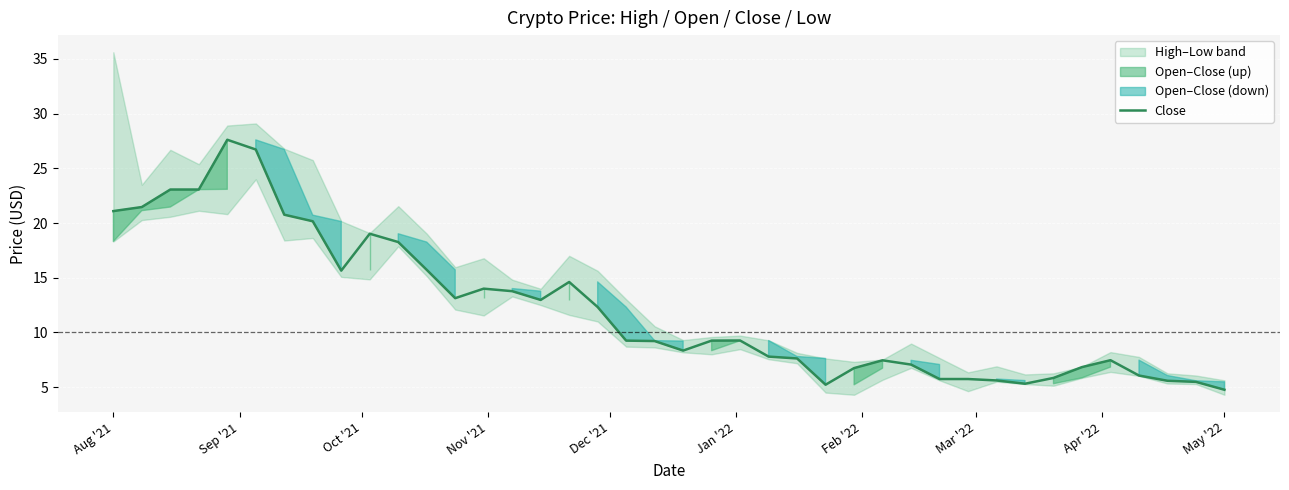

Is it true that Close equals 33.0 at Aug '21?

False